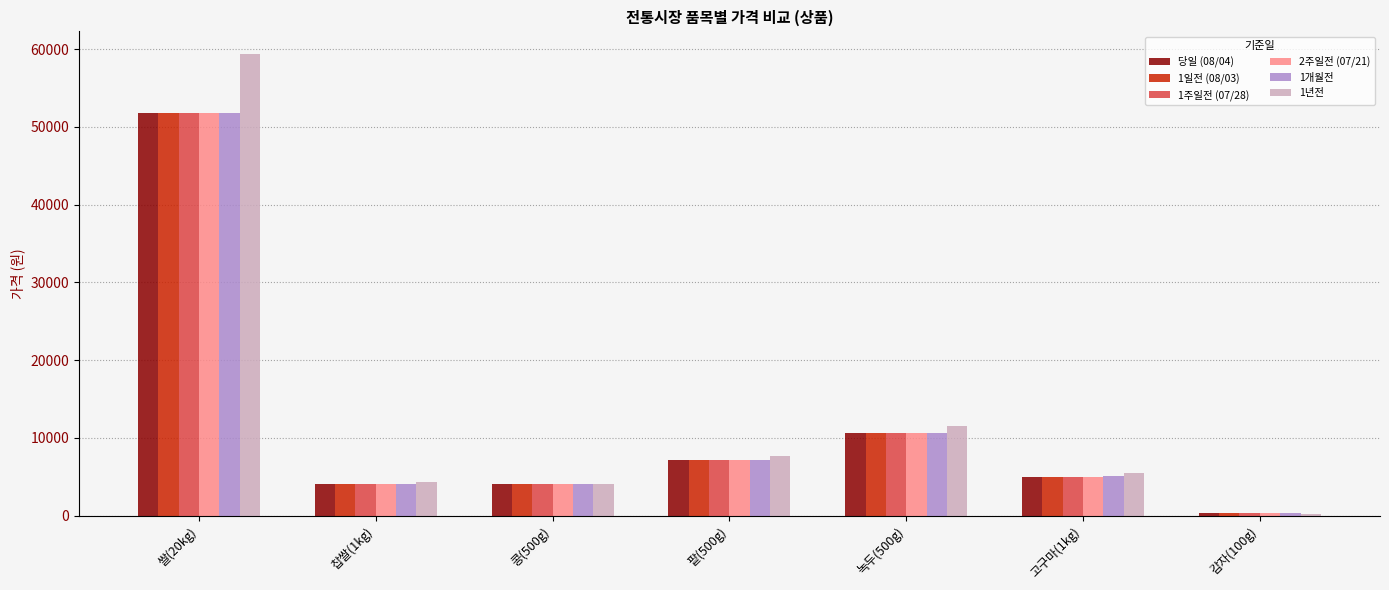

At which label is 1주일전 (07/28) closest to 26062?

녹두(500g)